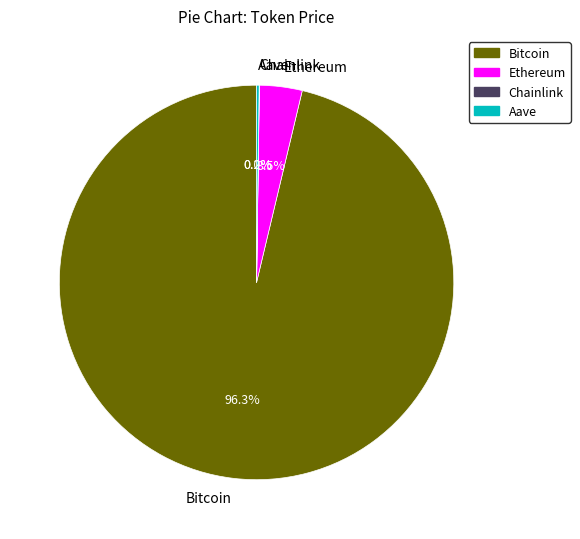

What portion of the pie excludes Bitcoin?

3.7%